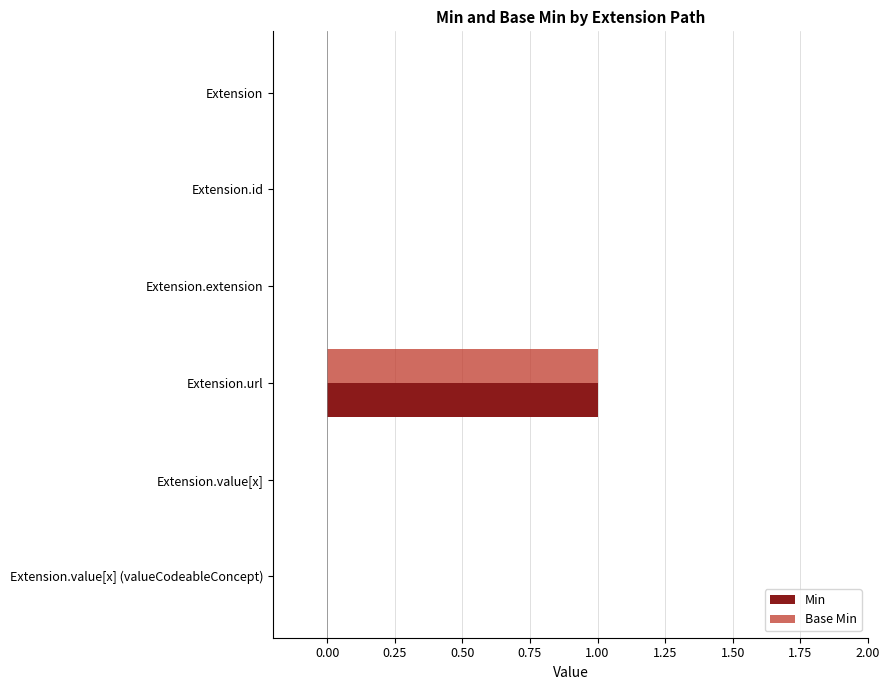

What is the highest value of the Base Min series?

1